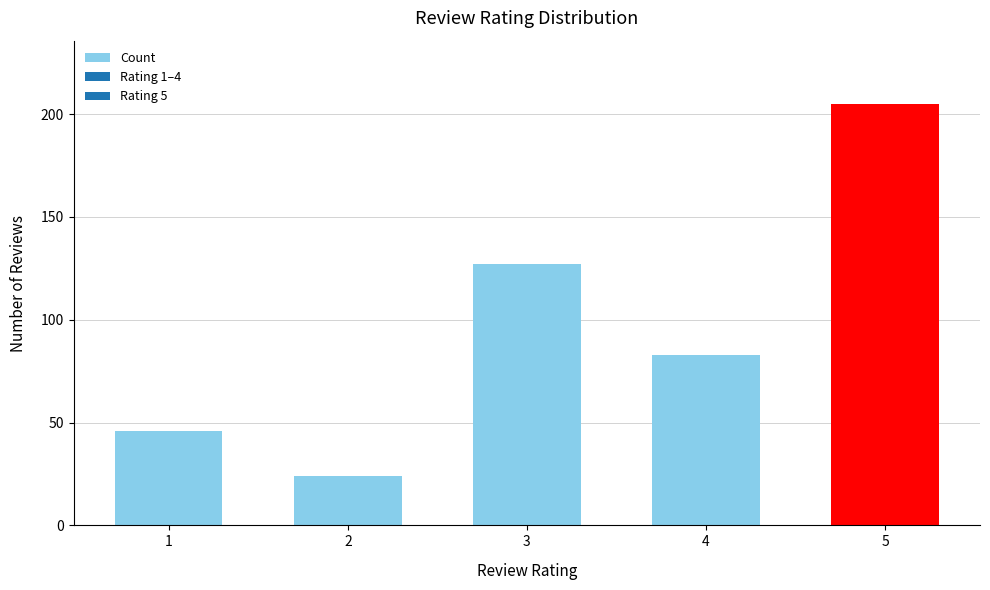

What is the minimum value shown in the chart?

24